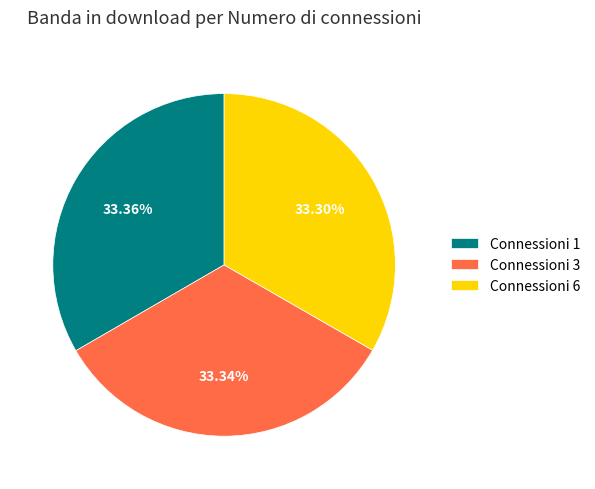

How many segments does this pie chart have?

3